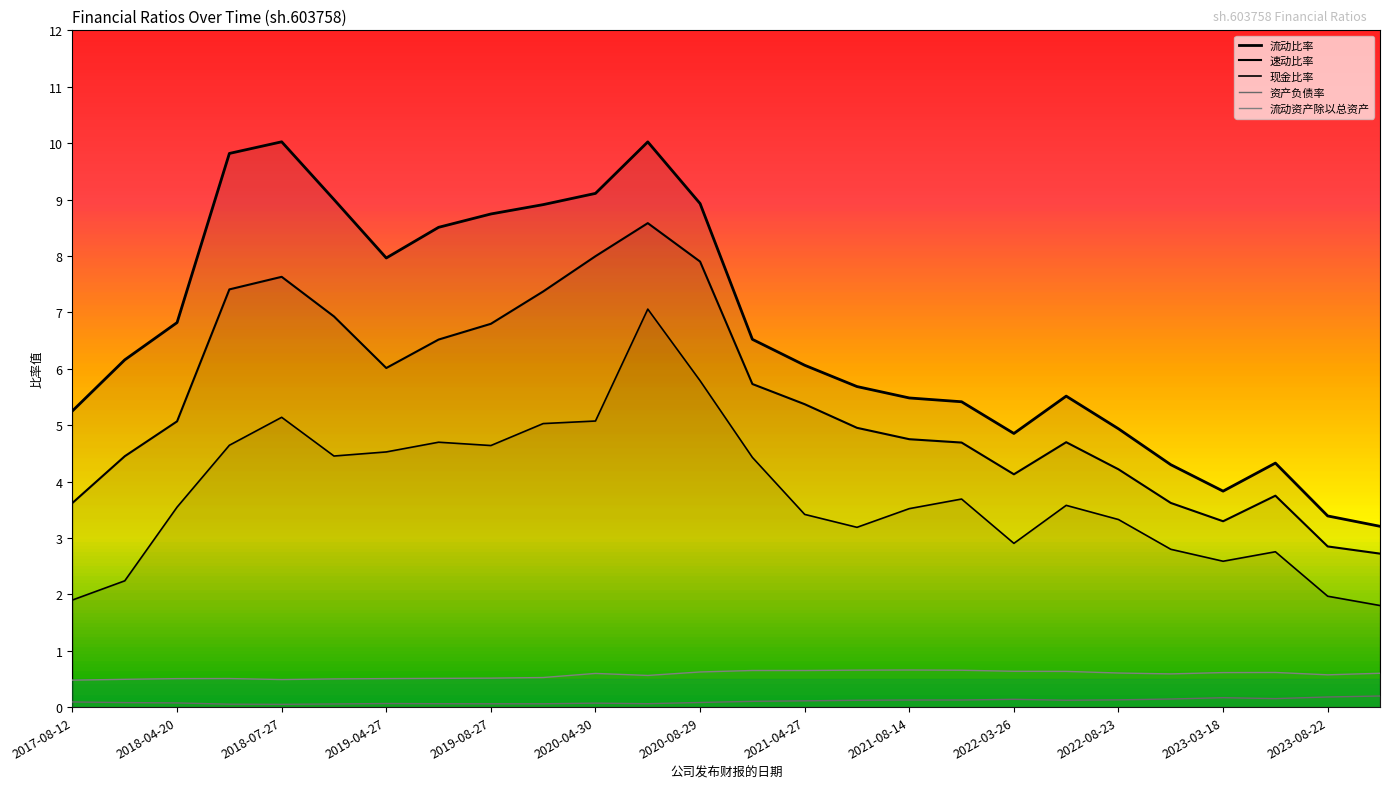

Does the chart display data point markers on the line(s)?

No